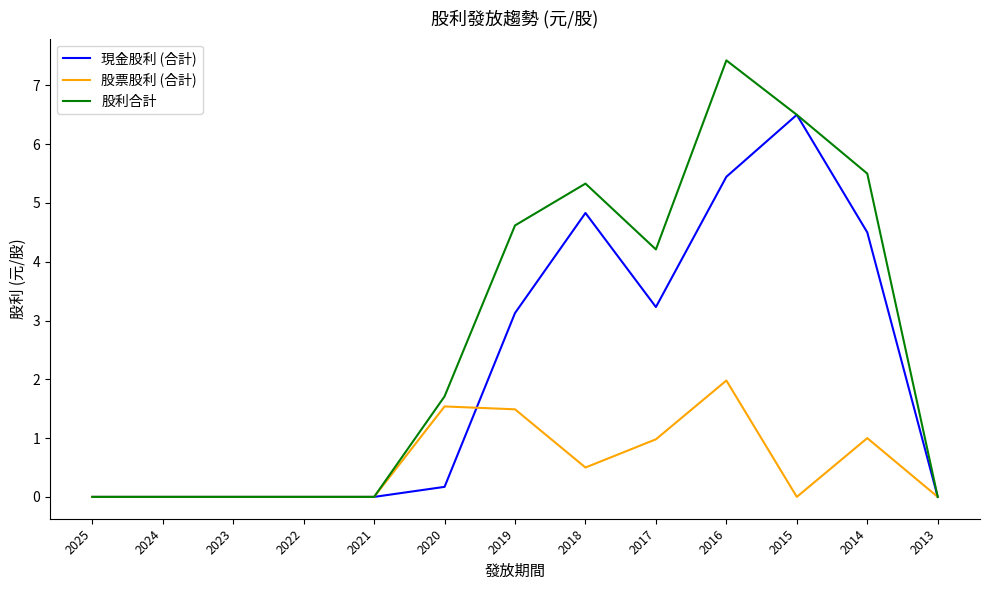

What is the difference between the highest and lowest values at 2020?

1.5